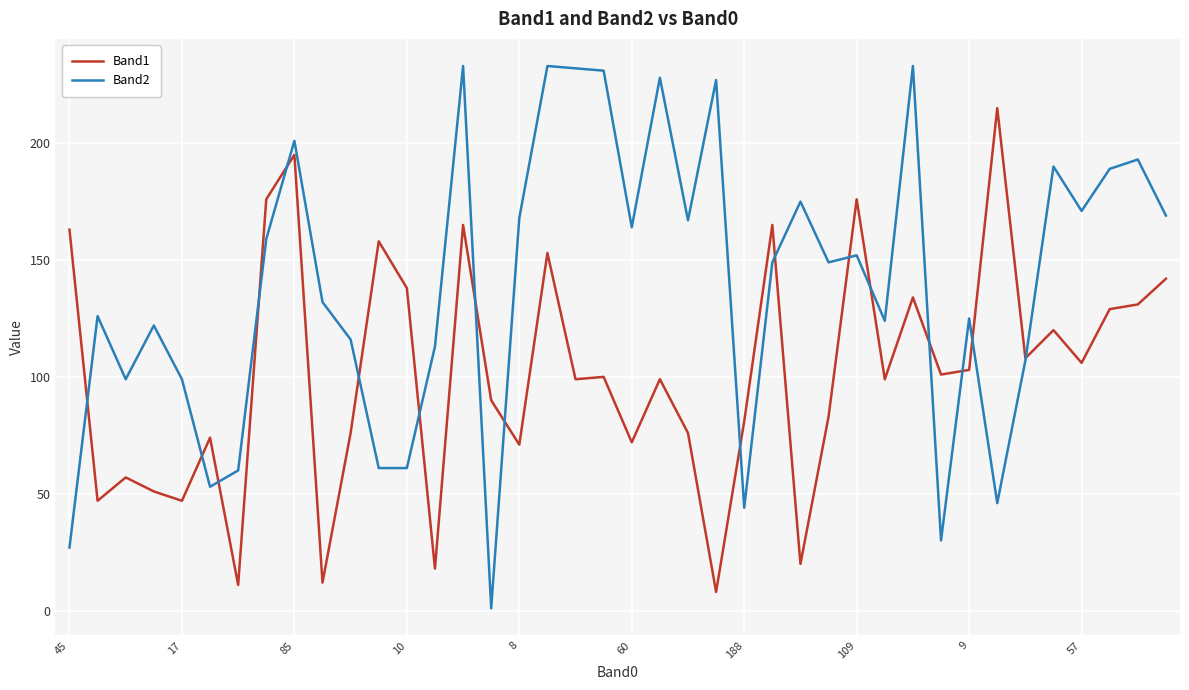

What is the greatest value displayed?

233